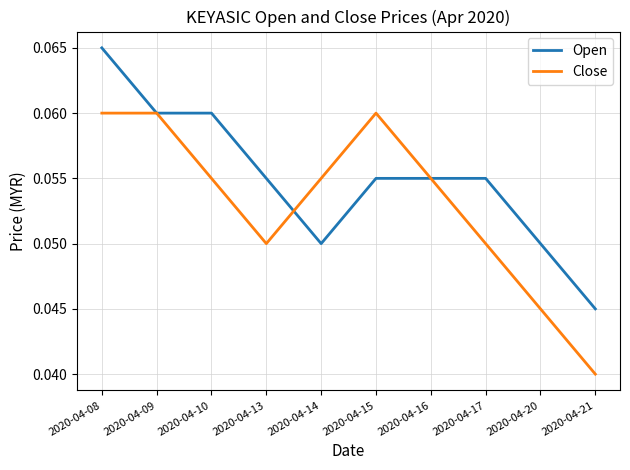

Between 2020-04-08 and 2020-04-16, which series saw the biggest shift?

Open